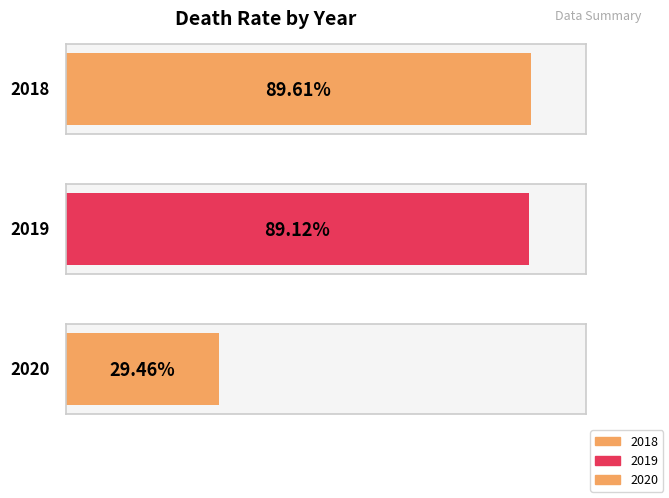

Which label corresponds to the largest value in the chart?

2018